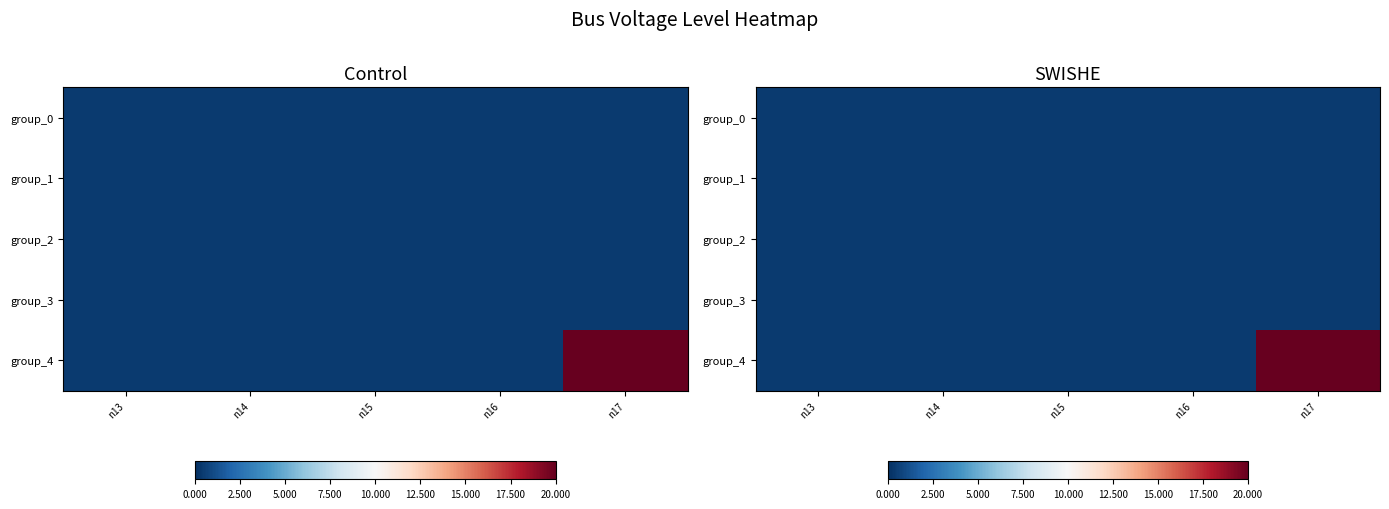

What is the approximate value of group_0 at n14?

0.4